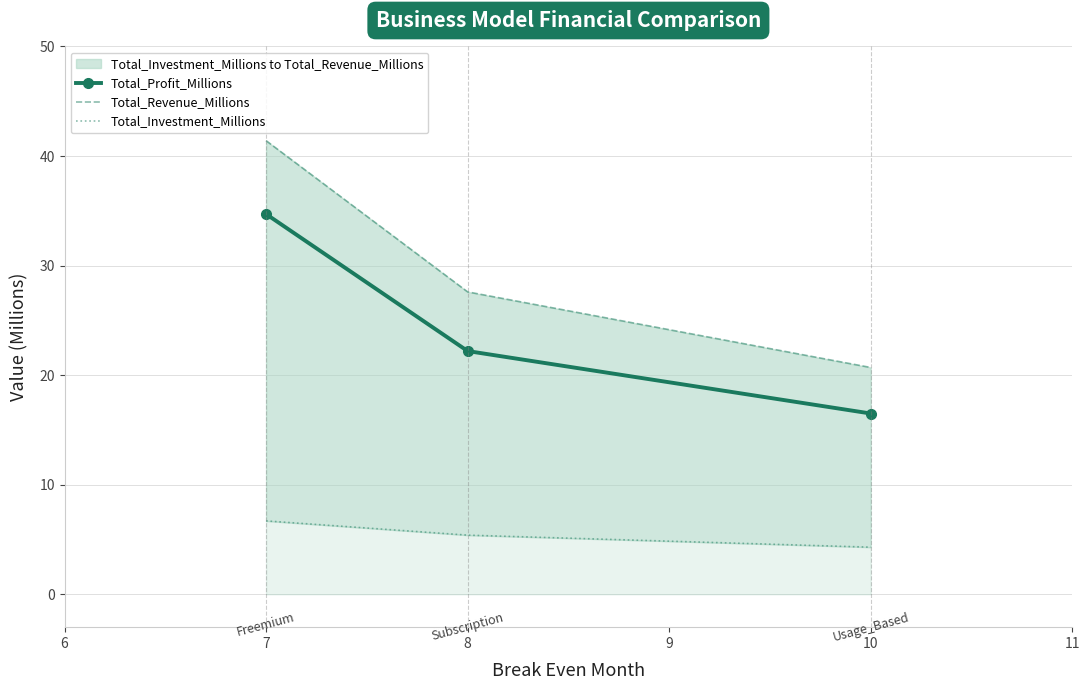

What is the value of the Total_Profit_Millions point at the 1st from the left?

34.7